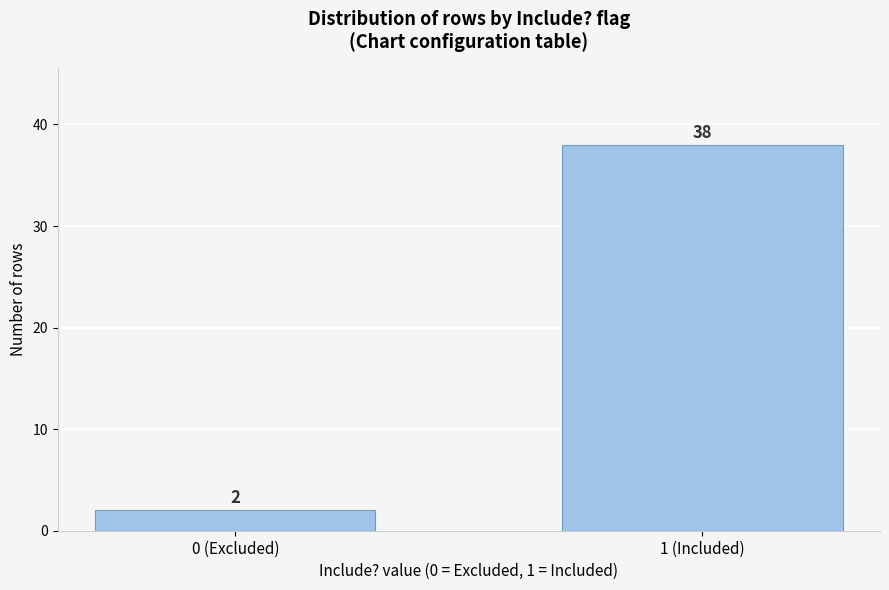

Reading right to left, list all the values displayed in this chart.

38	2